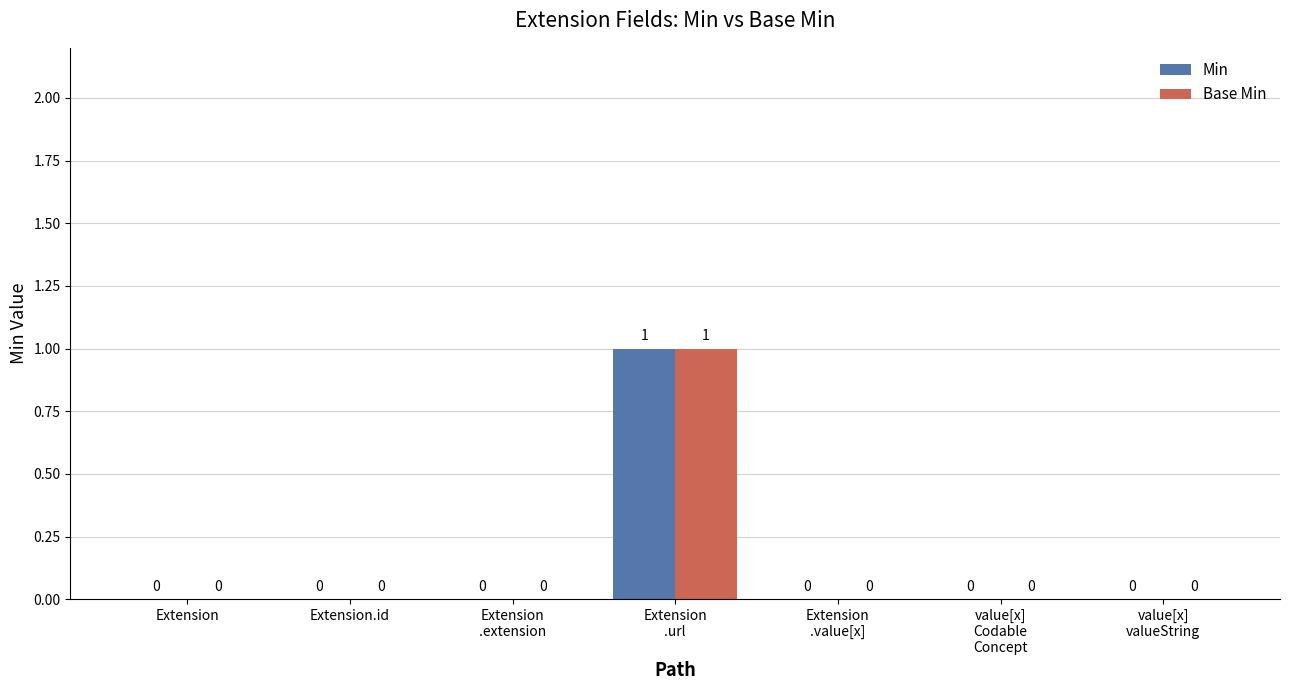

The Min series shows -1 at Extension. True or false?

False